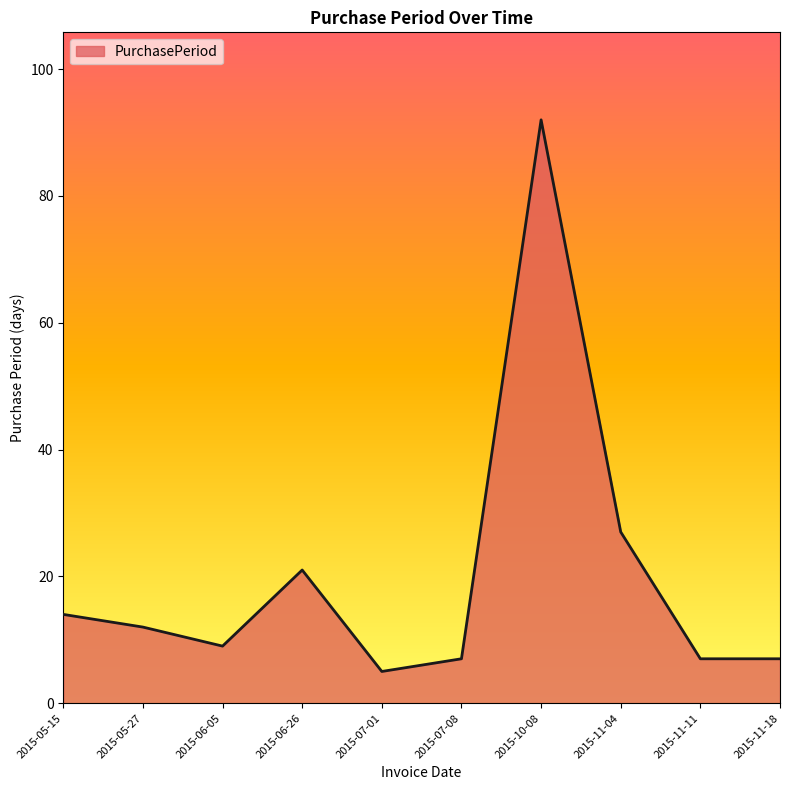

The value at 2015-11-18 is 11. True or false?

False